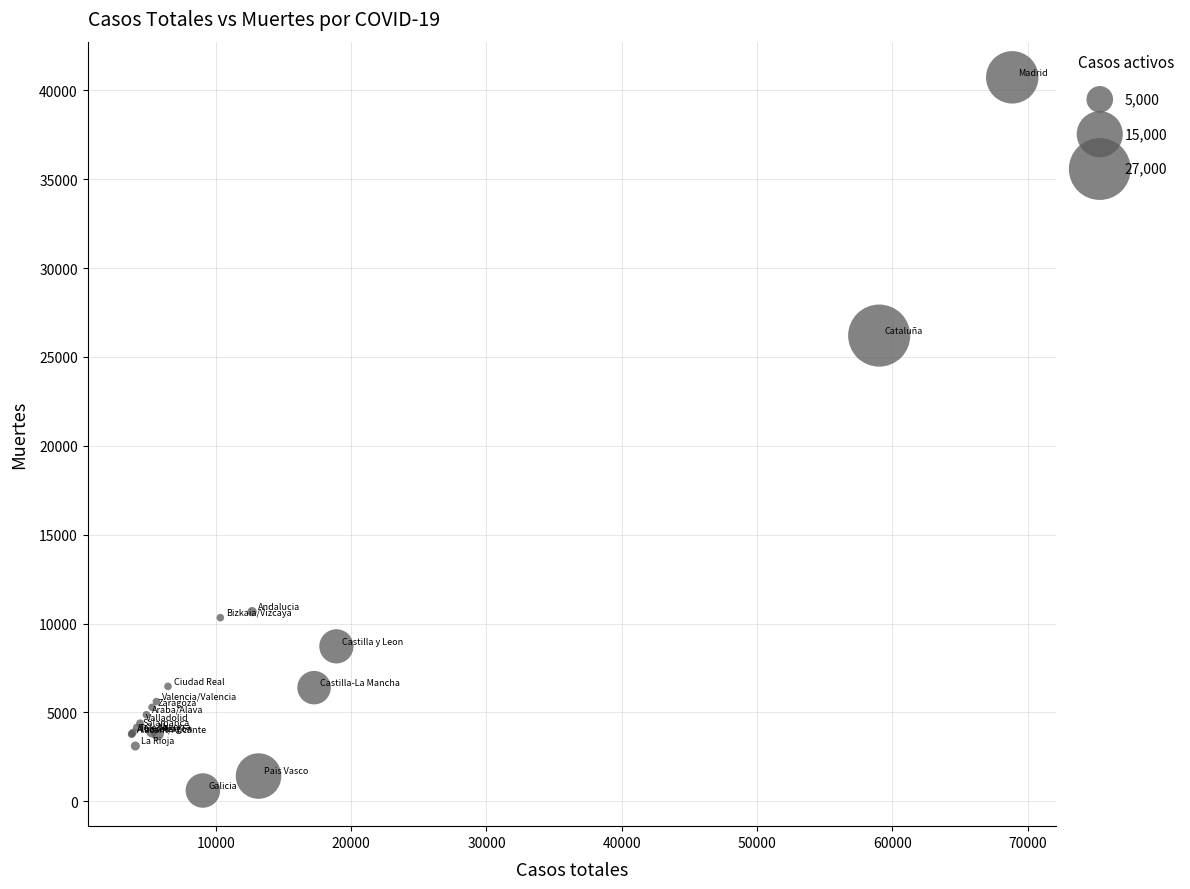

What Y value in the scatter plot is closest to 20670?

26203